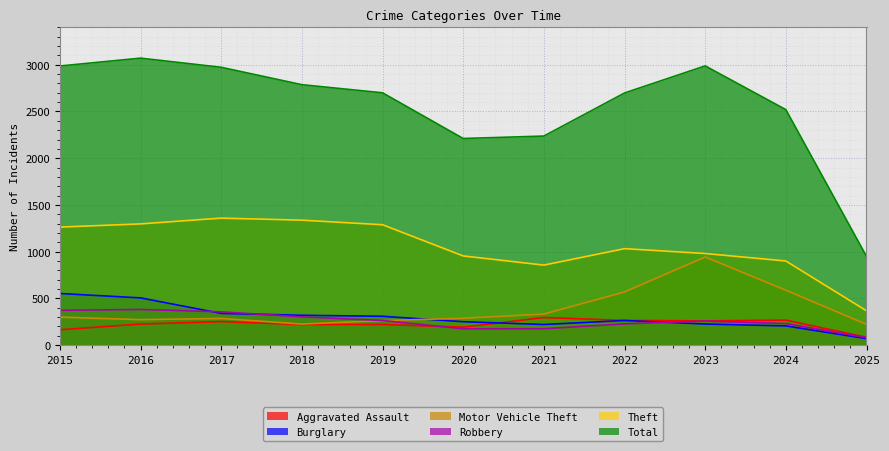

At which label does Aggravated Assault reach its peak?

2021